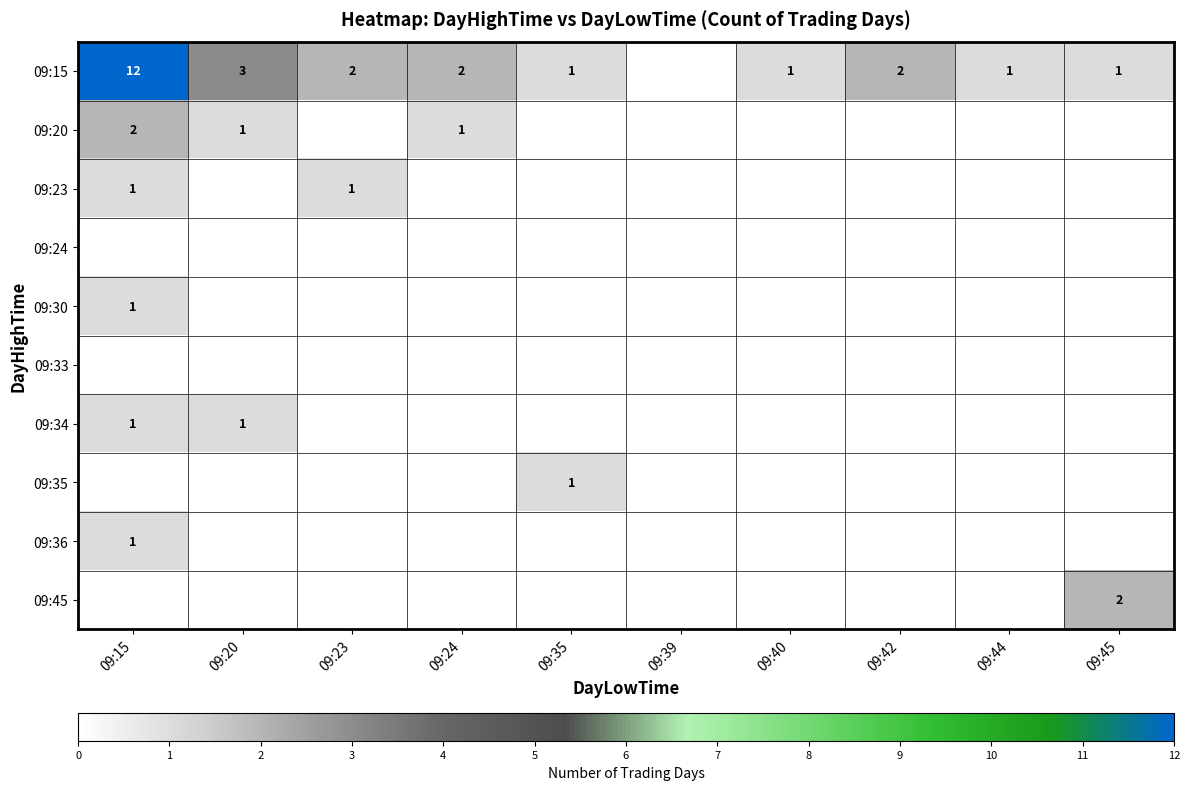

How many series are shown in this chart?

10